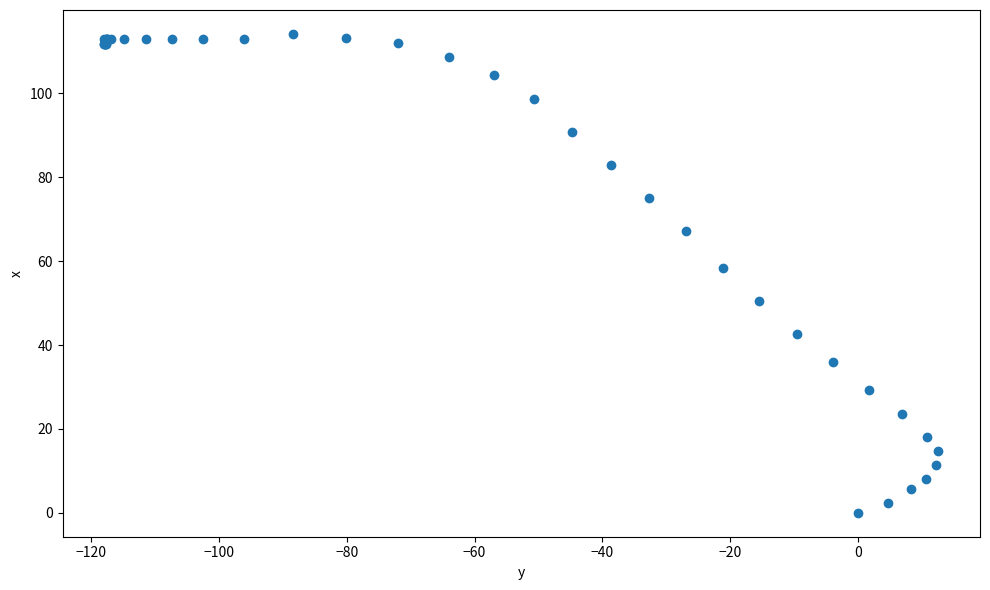

What Y value in the scatter plot is closest to 57?

58.3